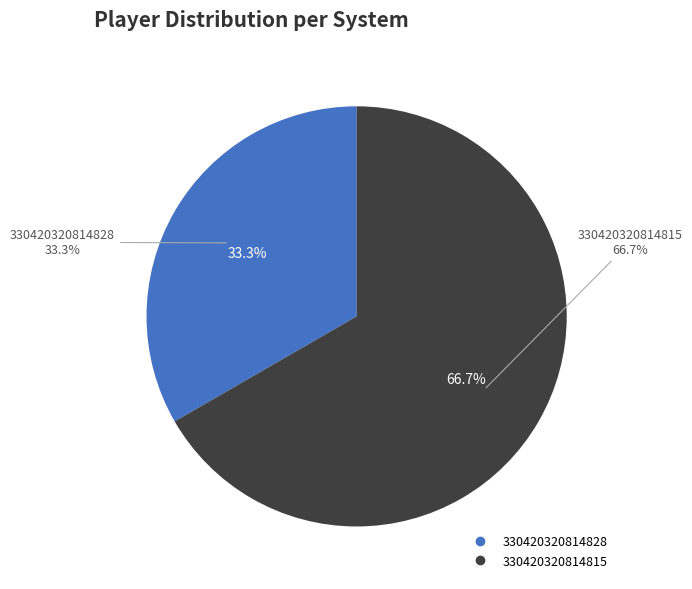

To the nearest percent, what is the combined percentage of 330420320814828 and 330420320814815?

100%